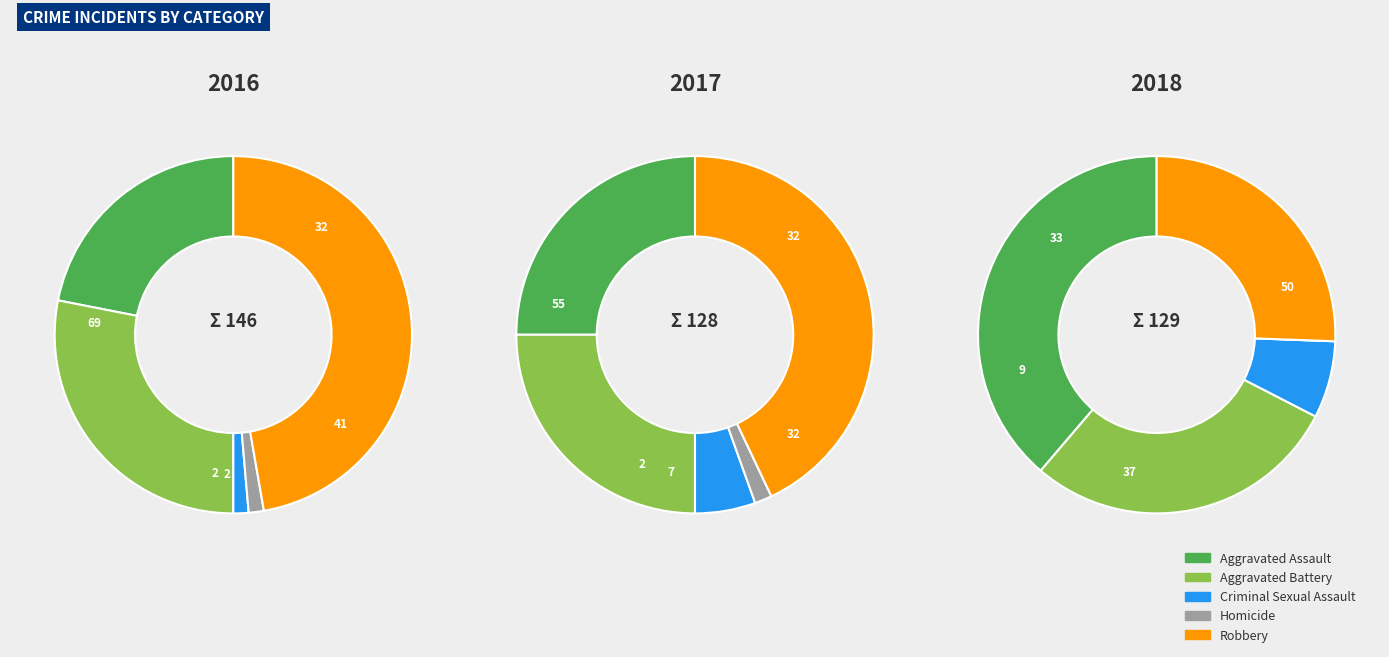

Is 6 the majority of the pie?

No